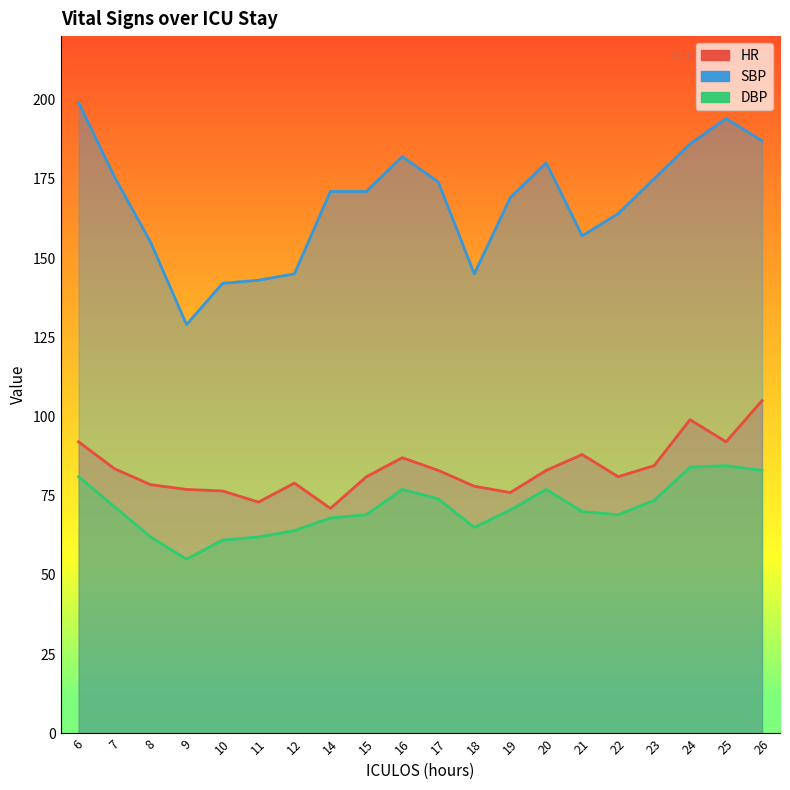

How many series are shown in this chart?

3